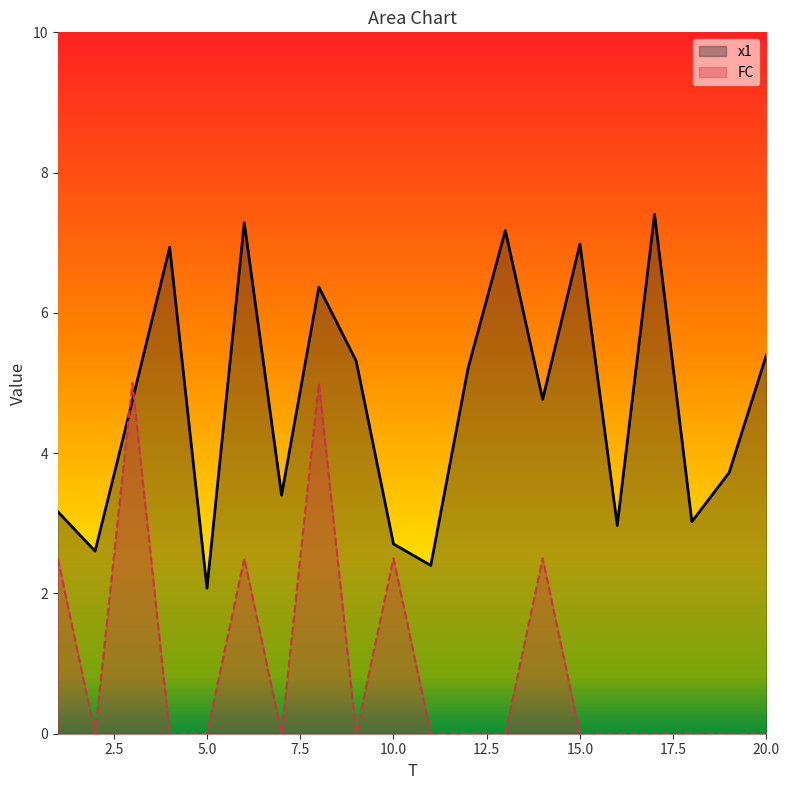

What is the minimum value for x1?

2.1